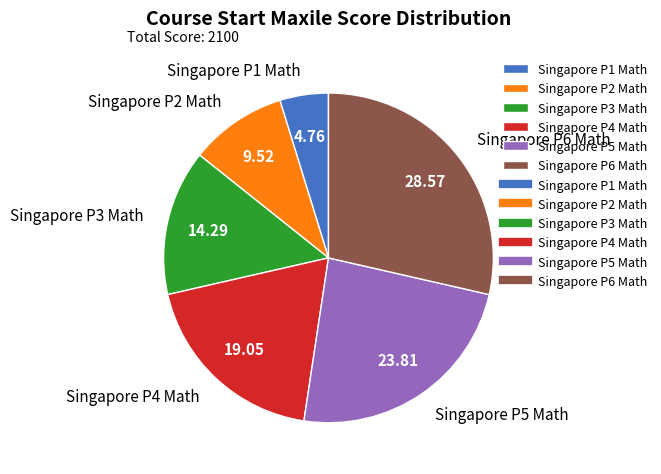

Is it true that Singapore P5 Math is 33% of the pie?

False